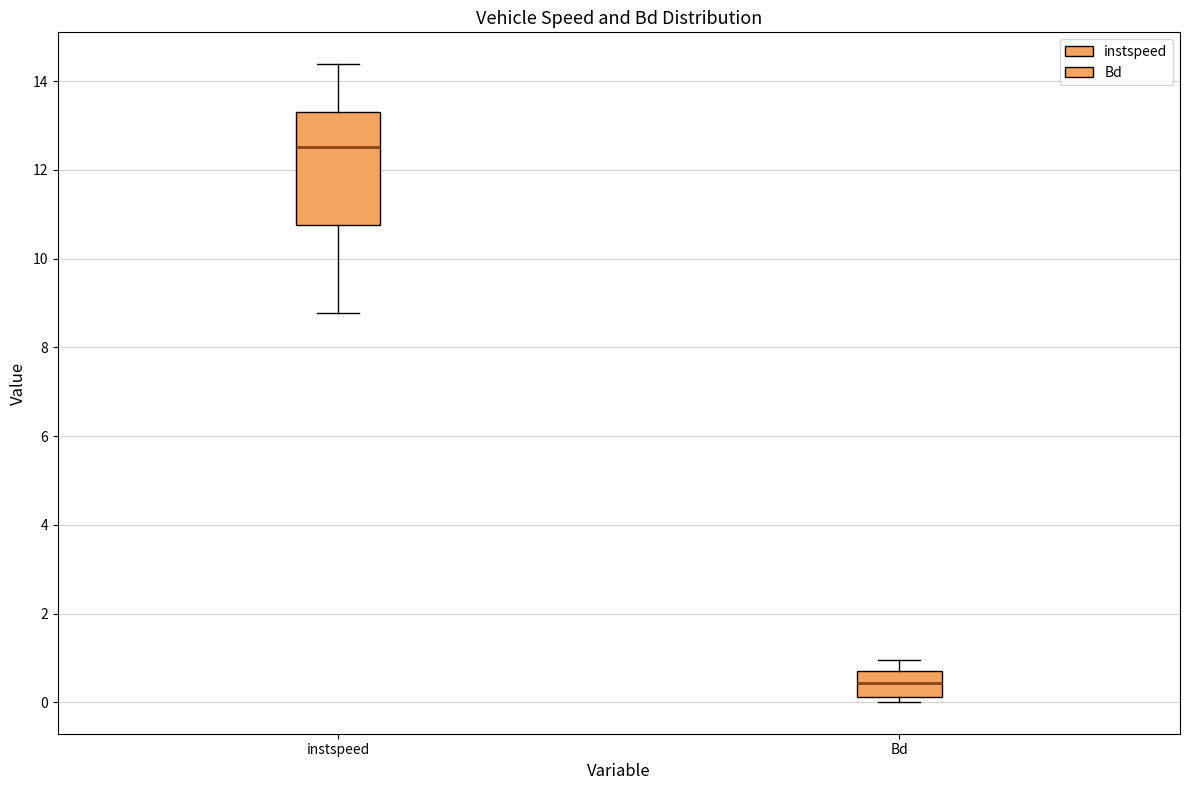

Which box's median line is the lowest?

Bd